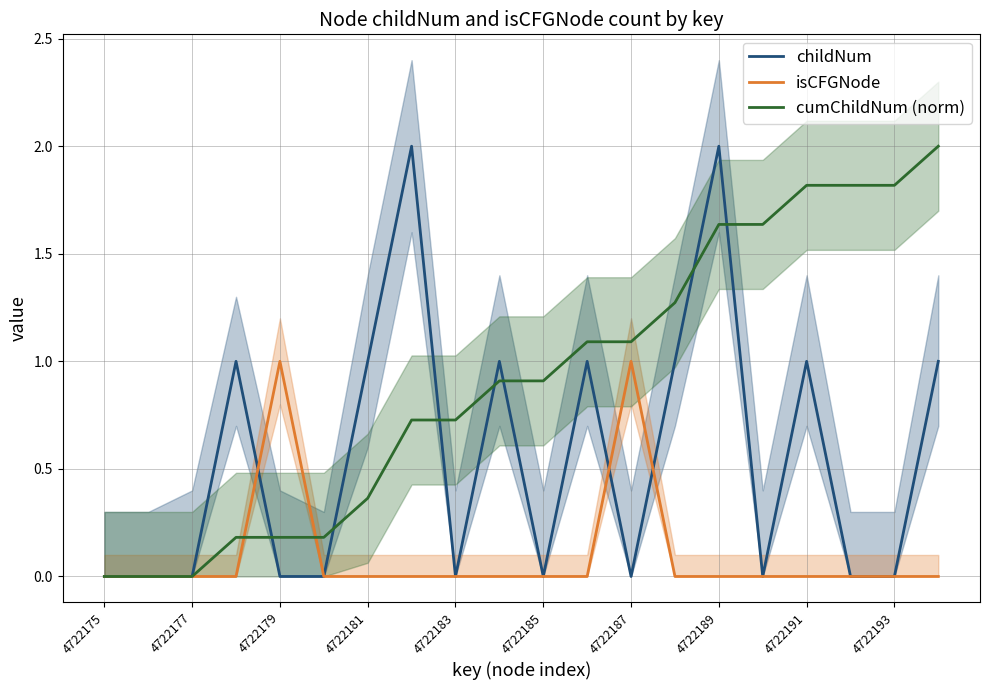

After their last crossing, which series has the higher values: cumChildNum (norm) or isCFGNode?

cumChildNum (norm)